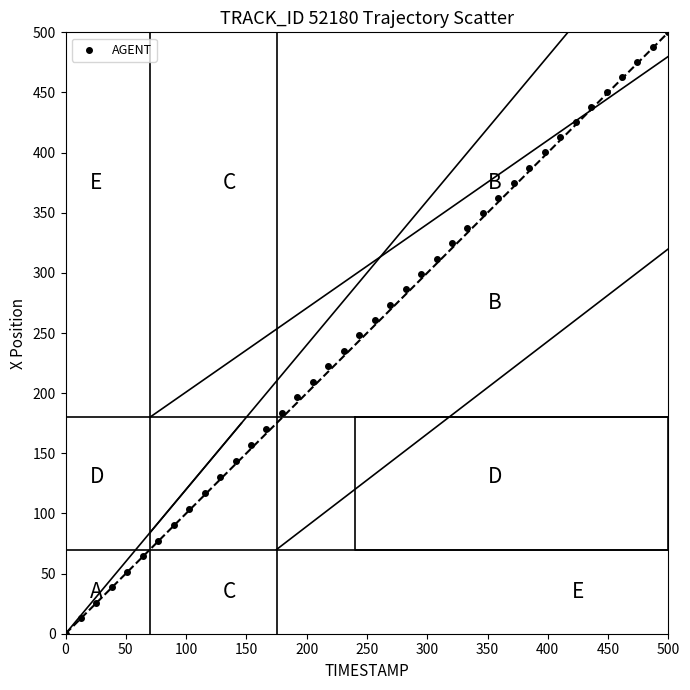

What is the range of Y values (max minus min)?

500.0